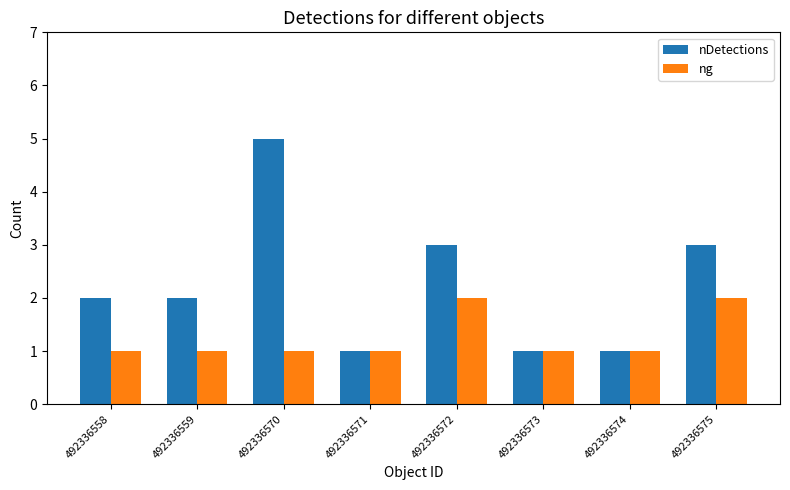

Count the ng values in the range 1 to 2.

8